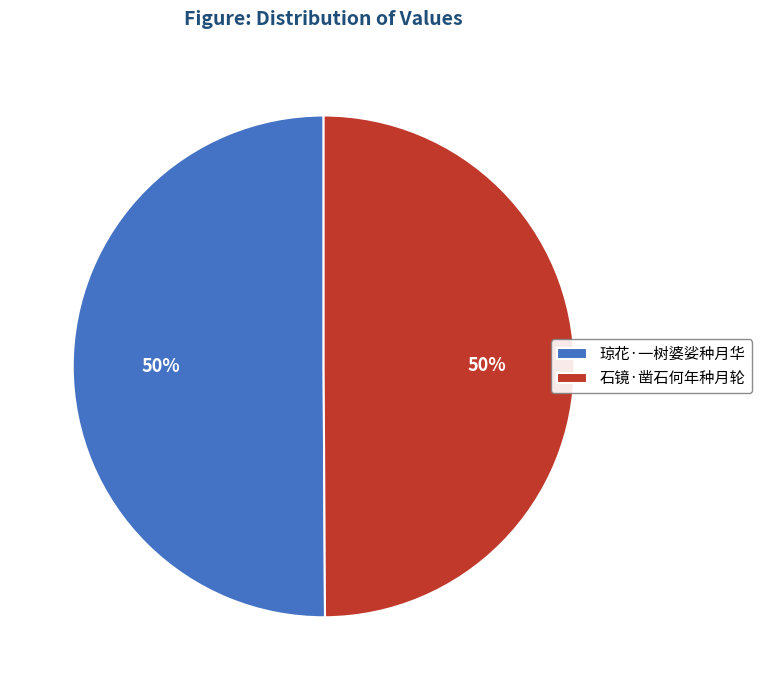

The 石镜·凿石何年种月轮 slice represents 61% of the pie. True or false?

False